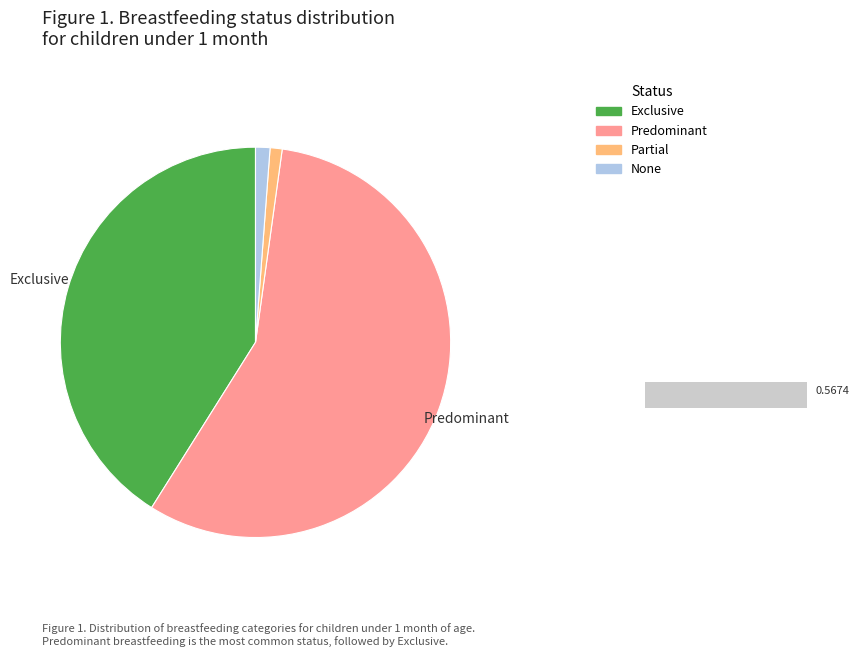

How many segments does this pie chart have?

4